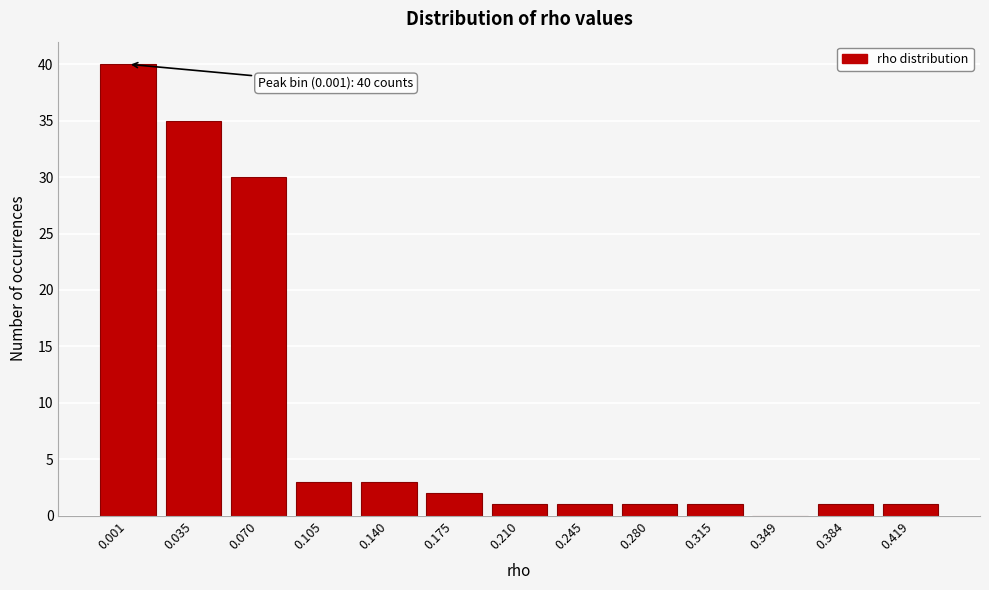

Reading left to right, extract all data points from this chart.

0.001=40	0.035=35	0.070=30	0.105=3	0.140=3	0.175=2	0.210=1	0.245=1	0.280=1	0.315=1	0.349=0	0.384=1	0.419=1